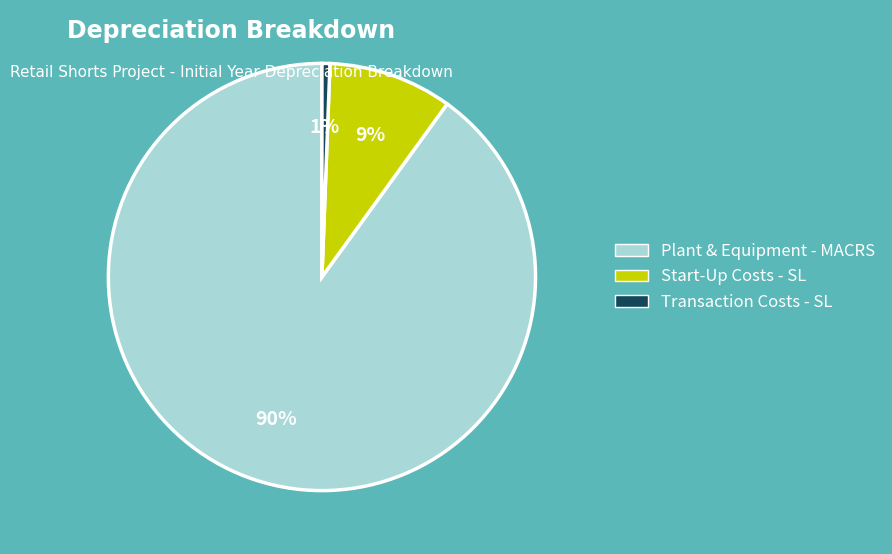

Rank the categories by value from lowest to highest.

Transaction Costs - SL, Start-Up Costs - SL, Plant & Equipment - MACRS